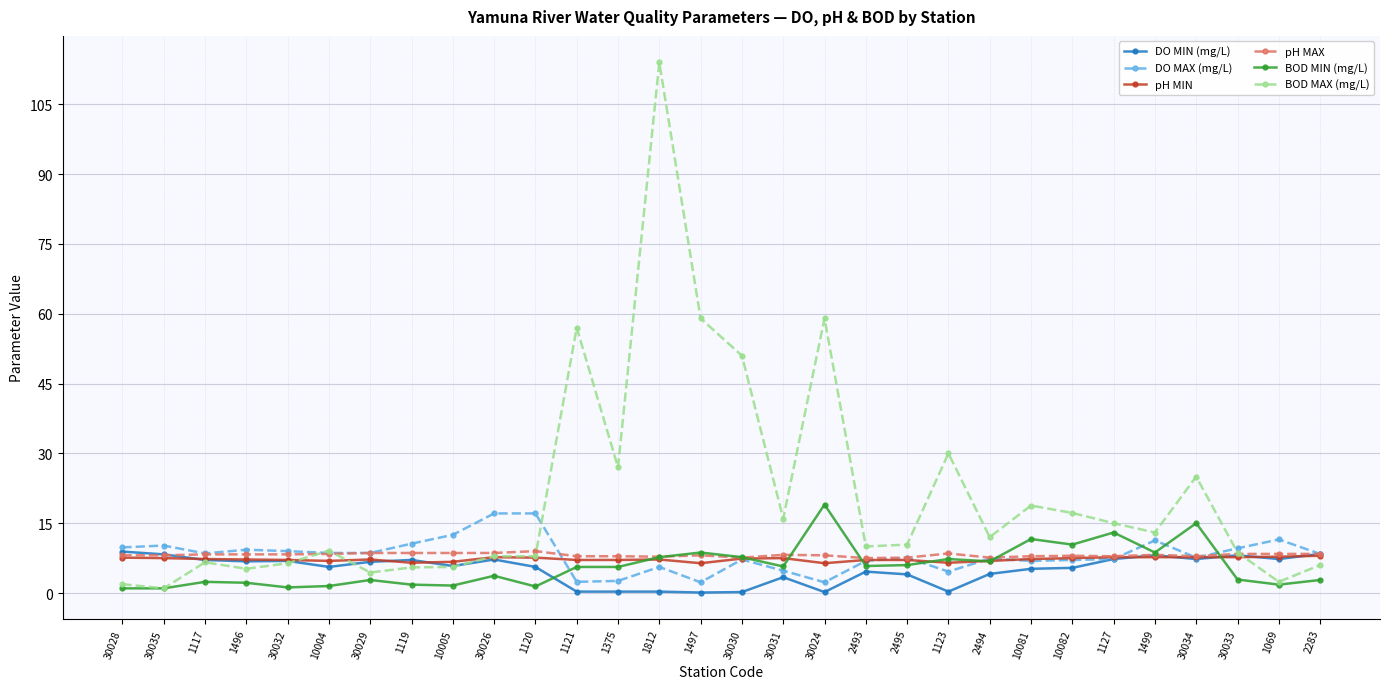

What is the average value of the pH MAX series?

8.2